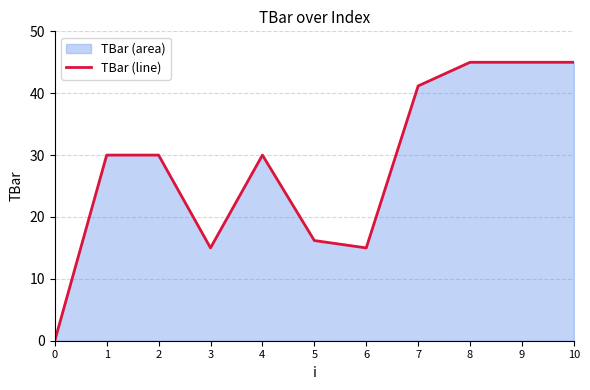

Reading left to right, extract all data points from this chart.

0=0.0	1=30.0	2=30.0	3=15.0	4=30.0	5=16.2	6=15.0	7=41.2	8=45.0	9=45.0	10=45.0